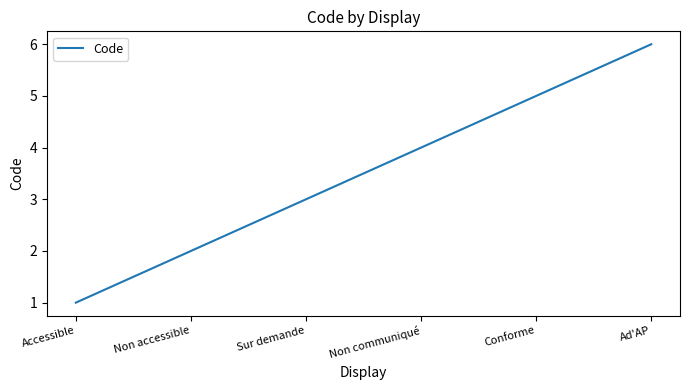

What is the difference between the maximum and minimum values?

5